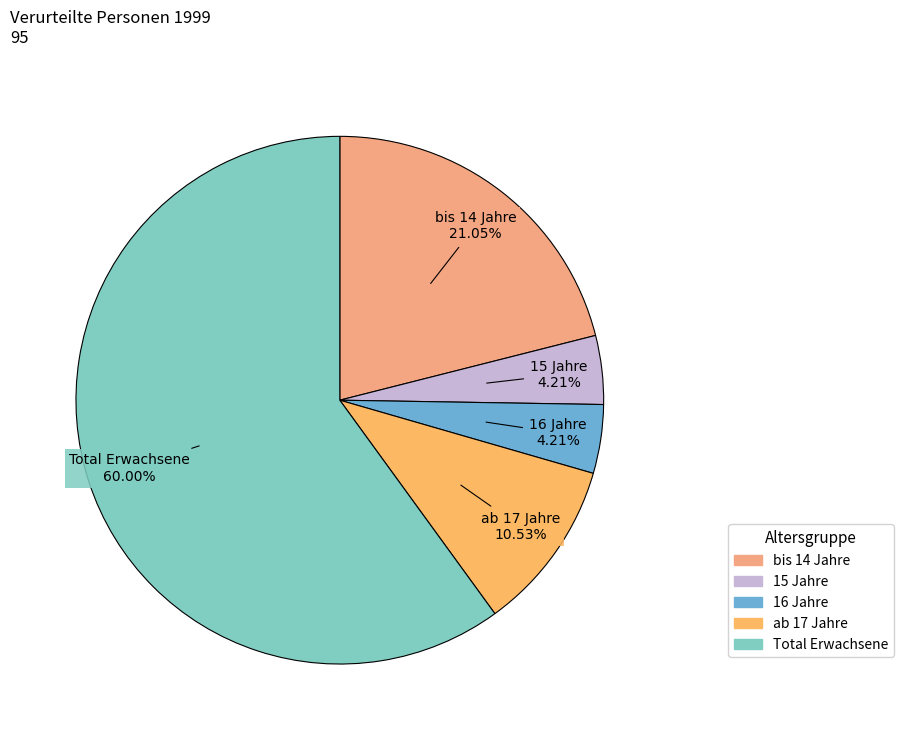

Which category has the smallest portion of the pie?

15 Jahre